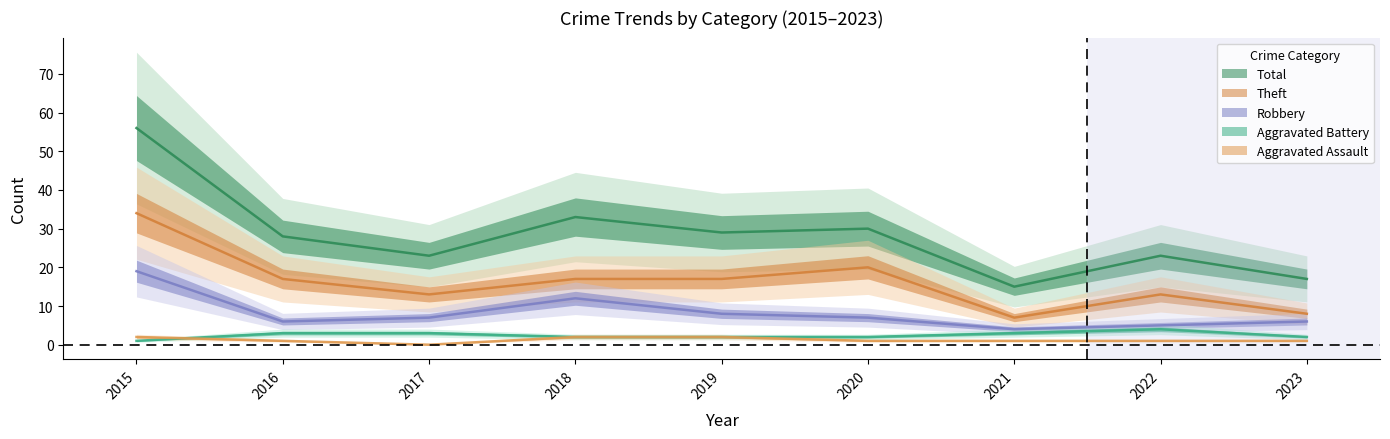

Reading left to right, transcribe all the data shown in this chart.

Aggravated Assault: 2	1	0	2	2	1	1	1	1
Aggravated Battery: 1	3	3	2	2	2	3	4	2
Robbery: 19	6	7	12	8	7	4	5	6
Theft: 34	17	13	17	17	20	7	13	8
Total: 56	28	23	33	29	30	15	23	17